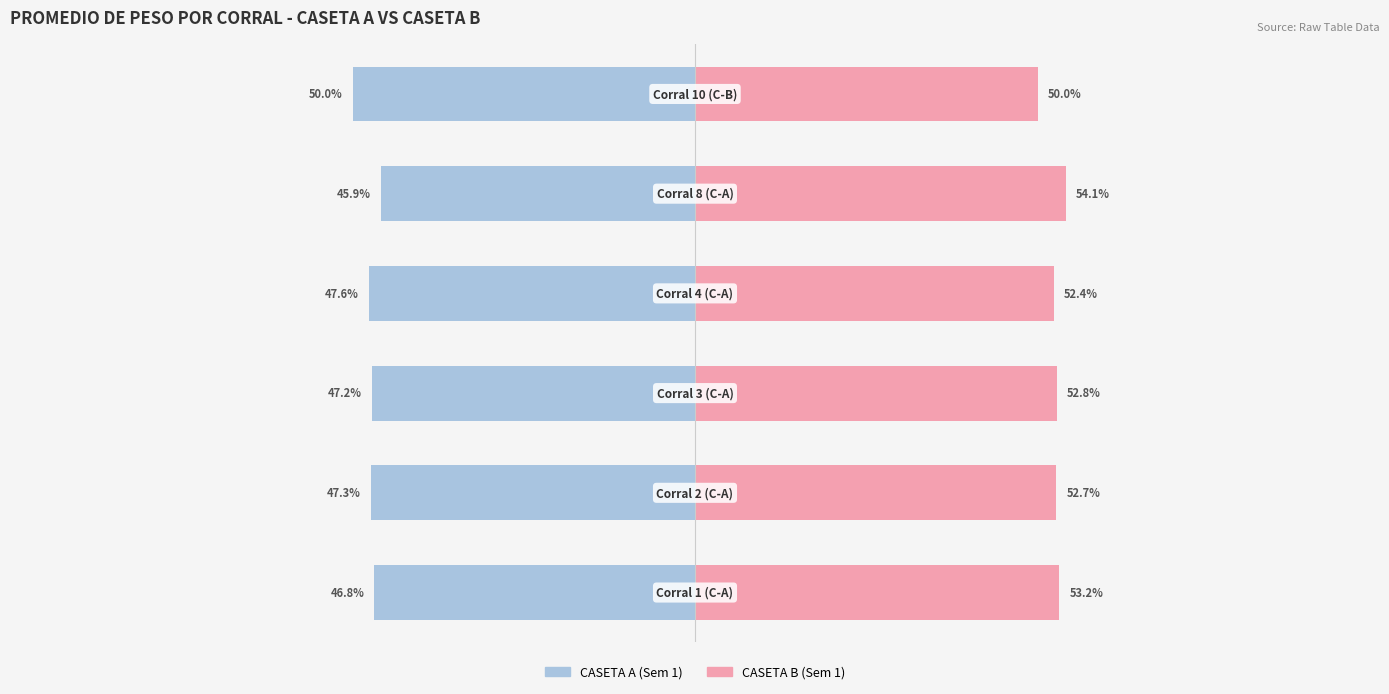

Which has a higher value, 2 or 4?

4